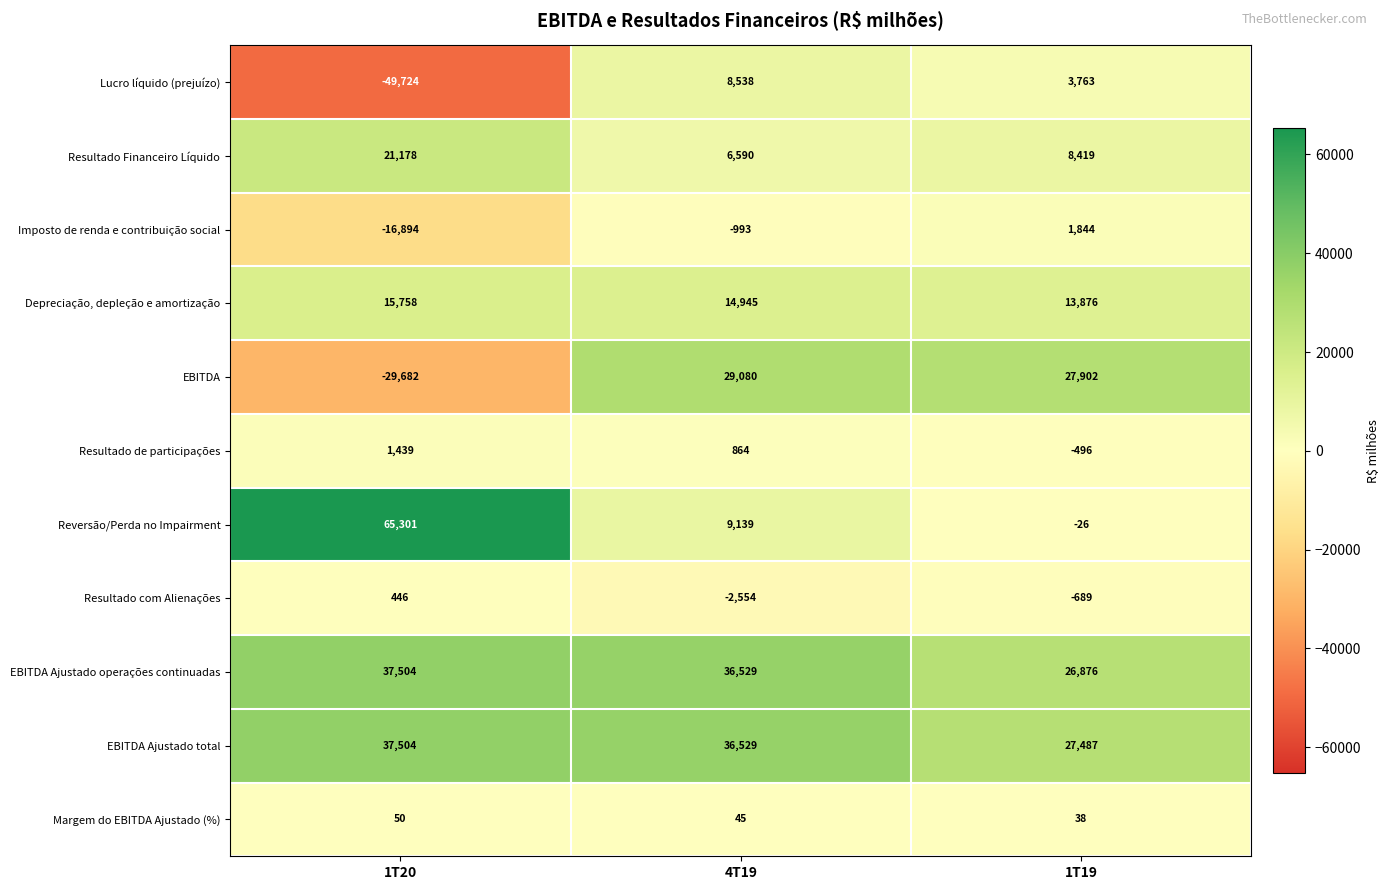

Which series has the largest total across all categories?

EBITDA Ajustado total